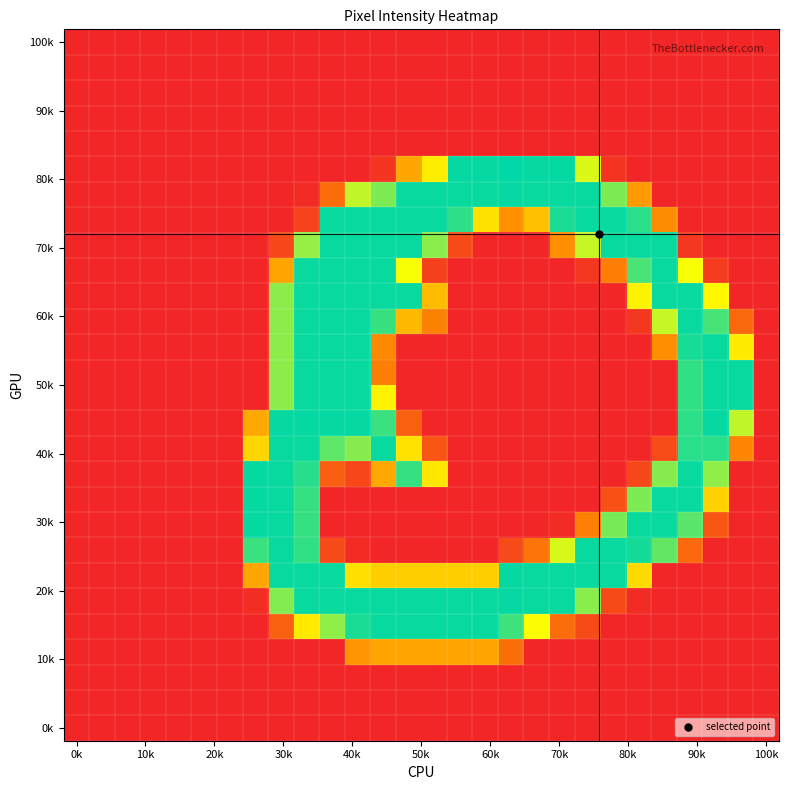

How many series are shown in this chart?

28